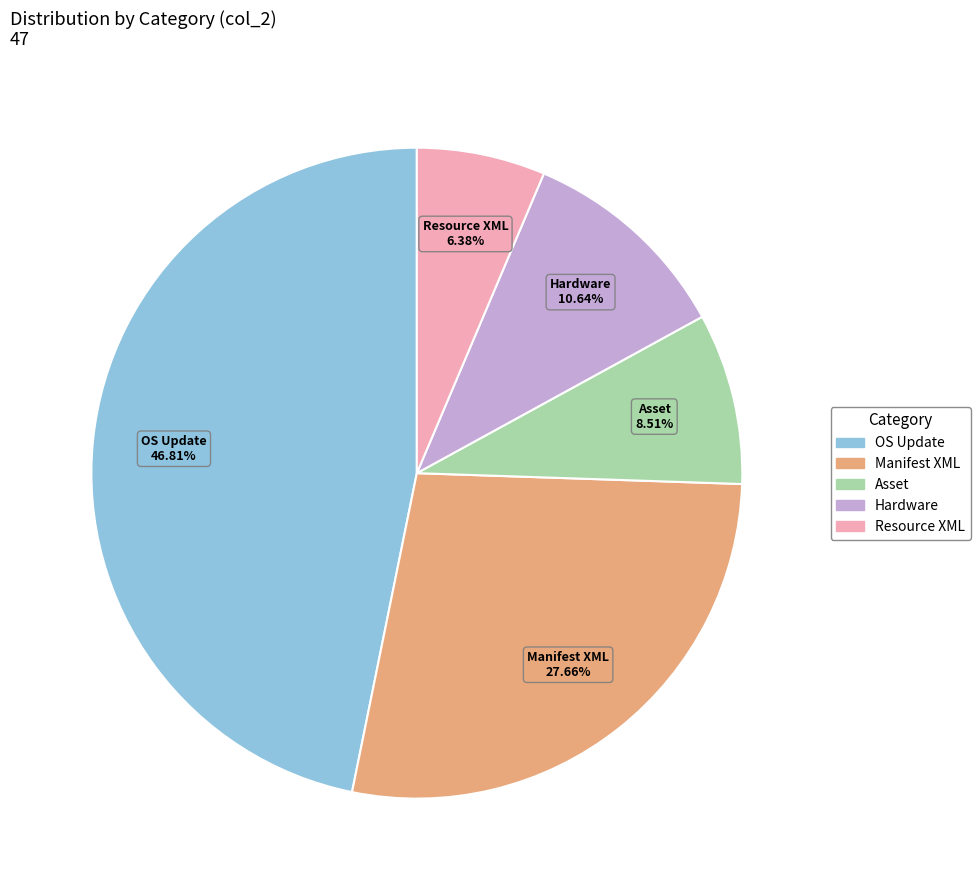

To the nearest percent, what percentage of the pie is OS Update?

47%